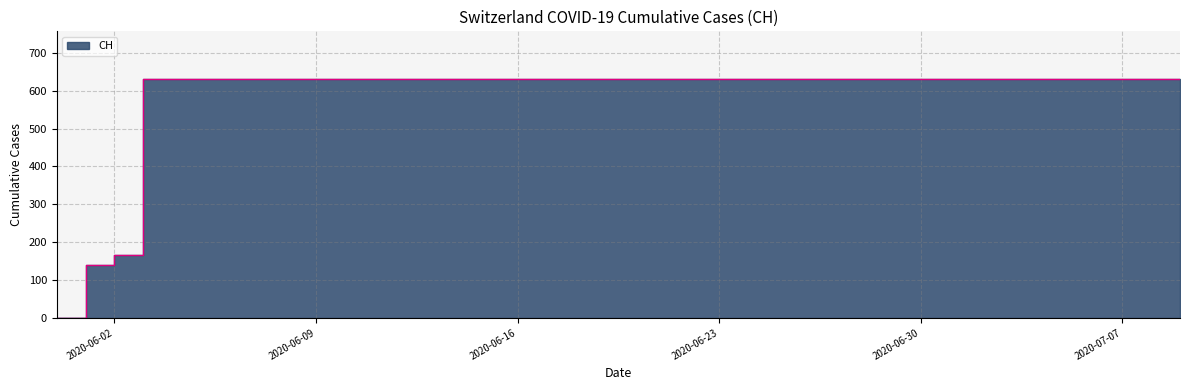

Between 2020-06-11 and 2020-06-09, which is larger?

2020-06-11